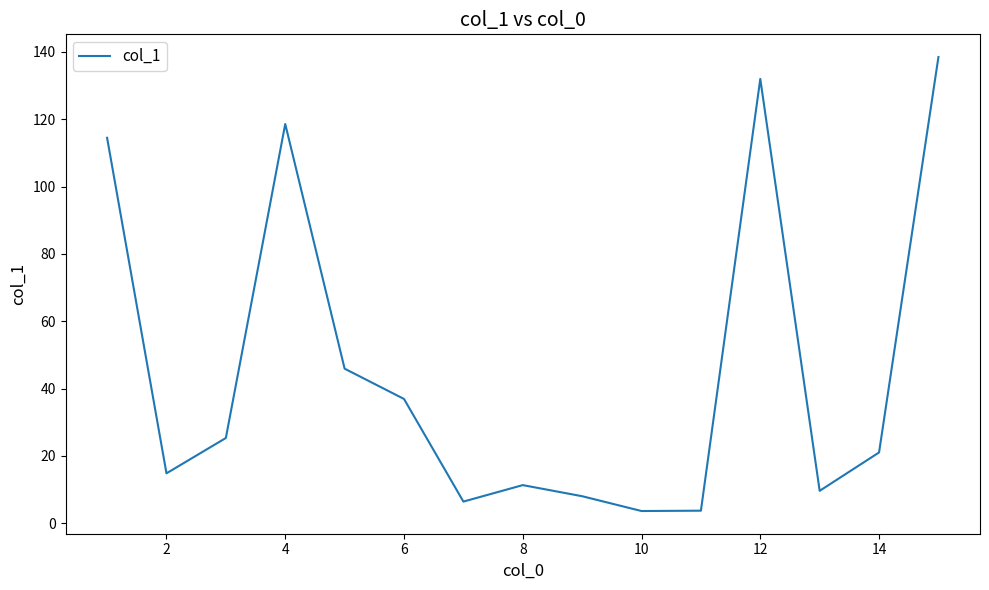

What is the greatest value displayed?

138.5